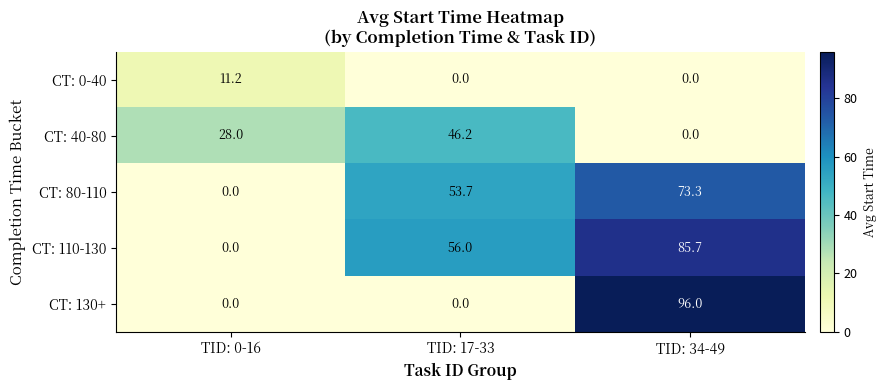

At which label is CT: 80-110 closest to 36?

TID: 17-33